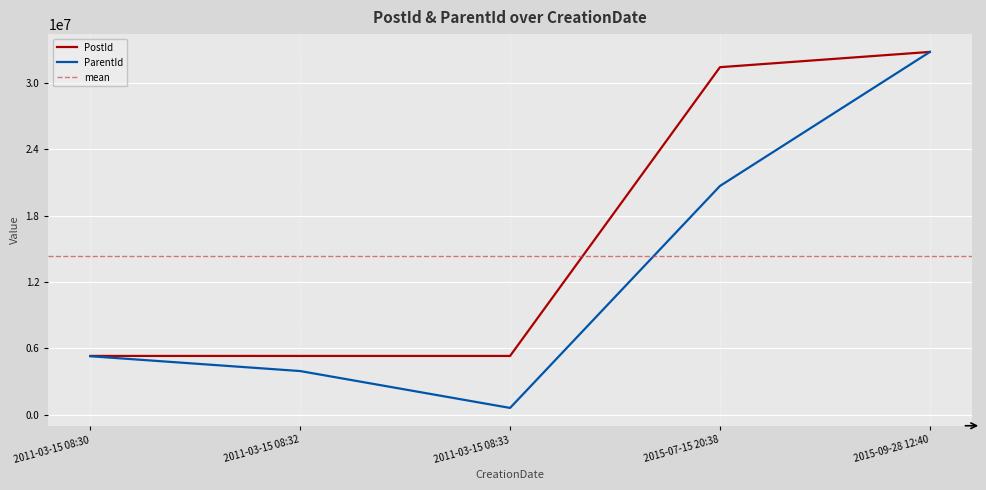

Where is PostId nearest to the value 19066202?

2015-07-15 20:38